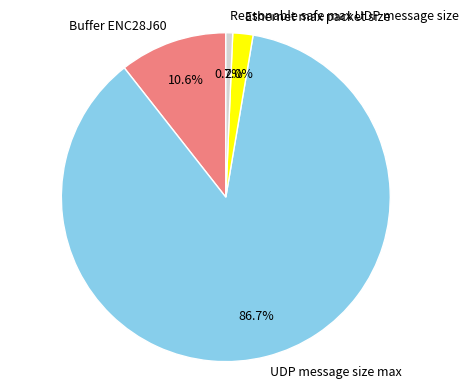

How many slices are in this pie chart?

4